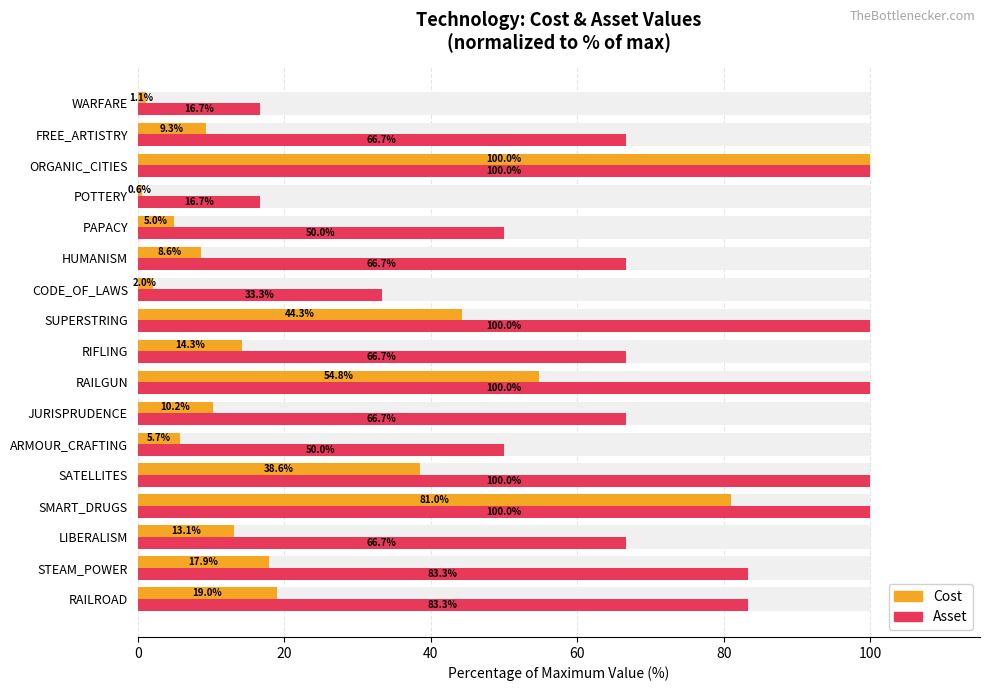

What are all the series names shown in the legend?

Cost, Asset